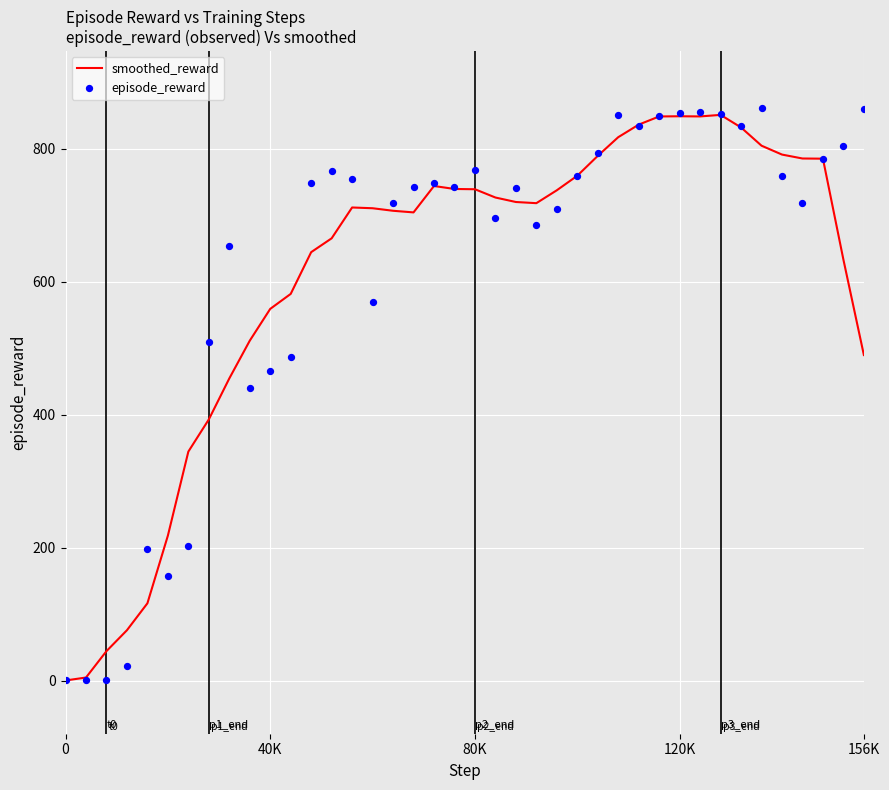

At how many categories does at least one series exceed 206?

35